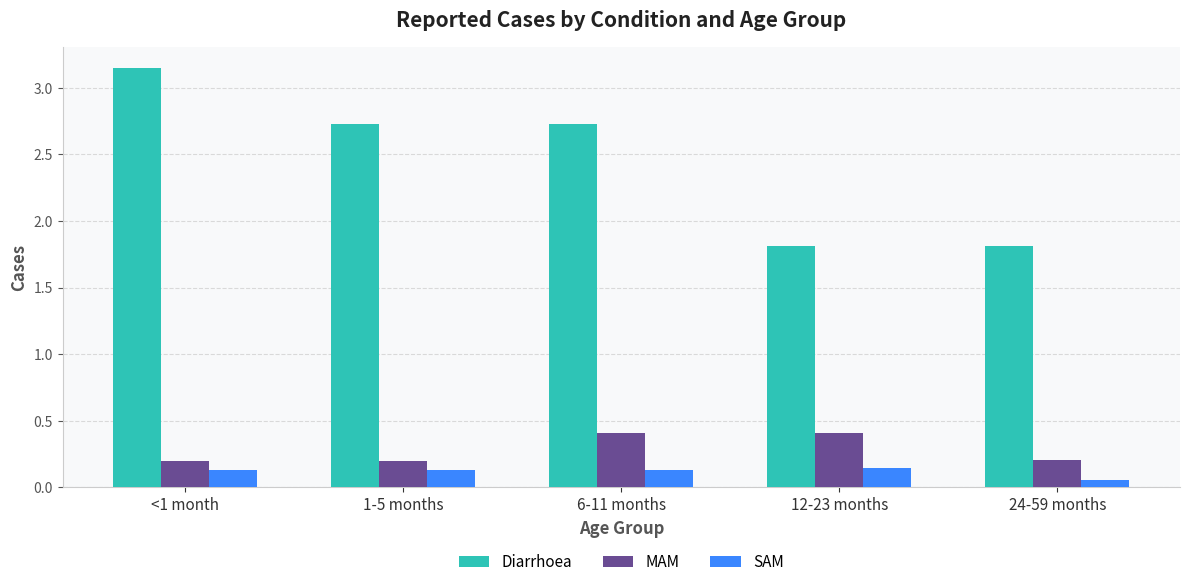

Where does the Diarrhoea series first go above 2?

<1 month